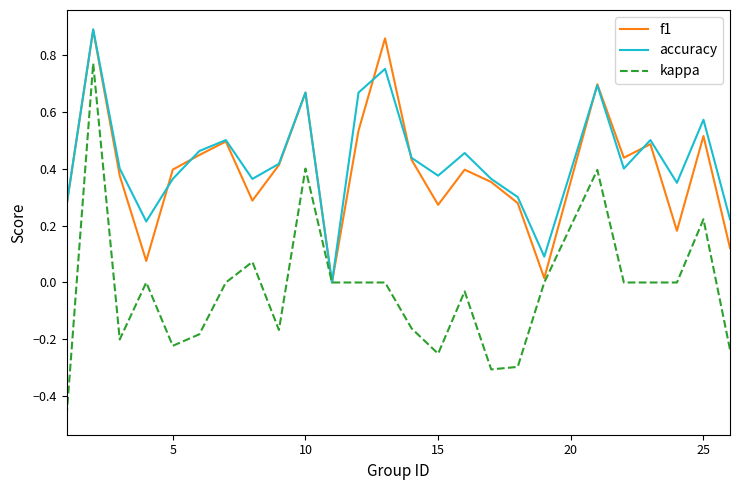

Which series has the largest range (max minus min)?

kappa